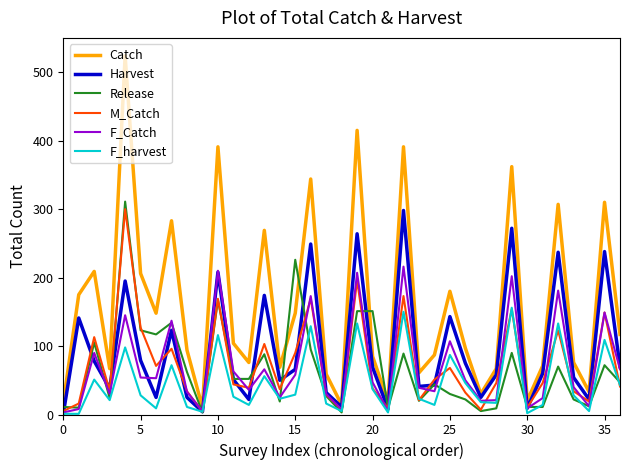

Which series has the largest total across all categories?

Catch